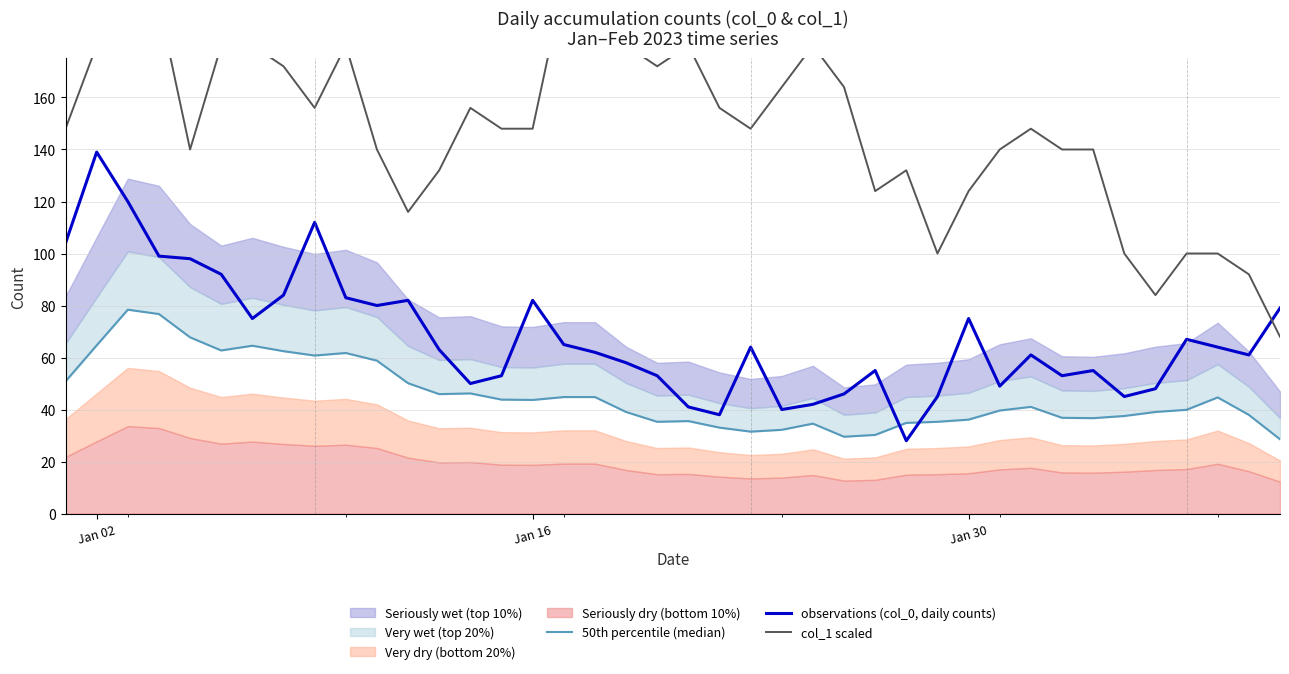

What is the minimum value for observations (col_0, daily counts)?

28